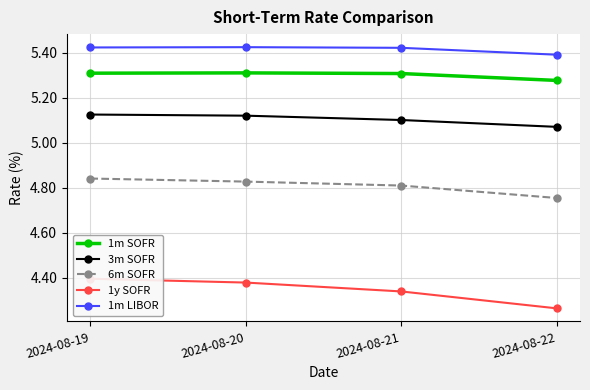

Which label corresponds to the smallest value in the chart?

2024-08-22